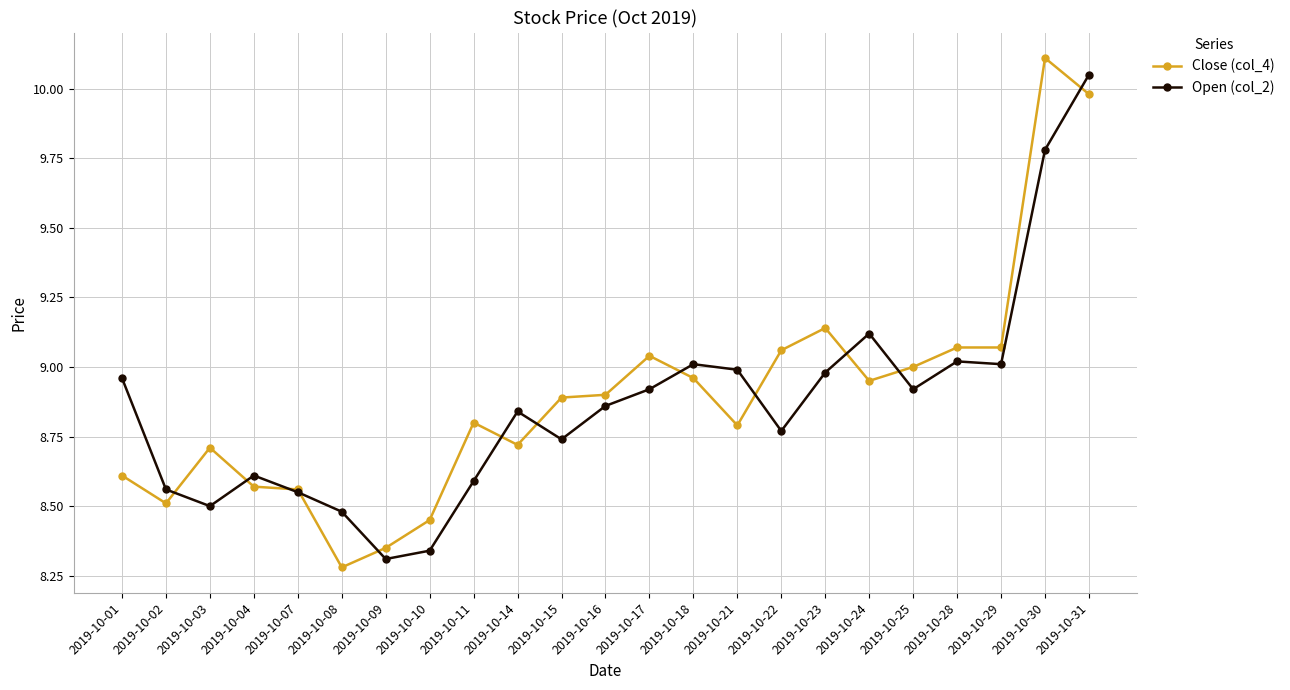

At which category does Open (col_2) reach its first local peak?

2019-10-04